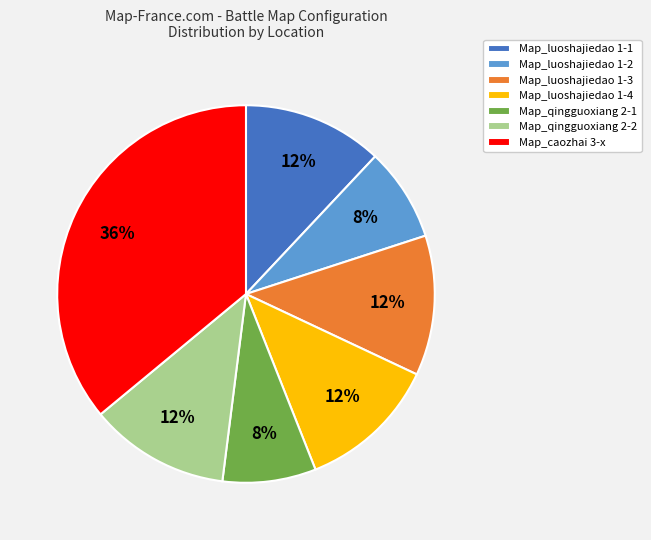

To the nearest percent, what is the difference between the largest and smallest slice percentages?

28%